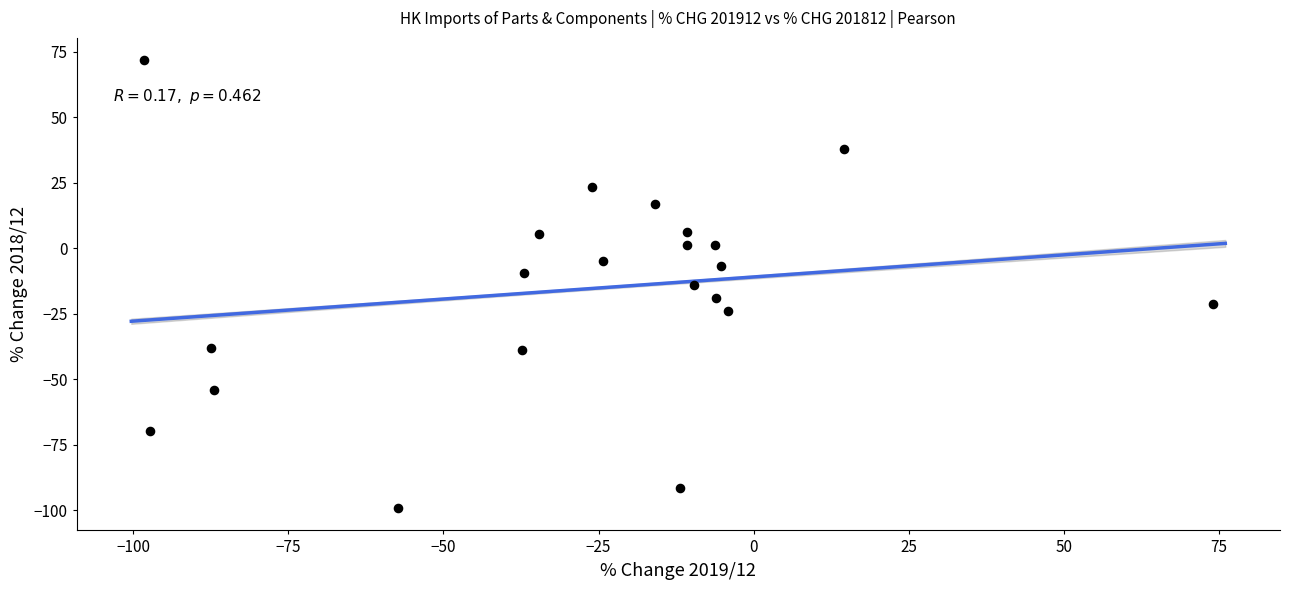

What is the range of Y values (max minus min)?

170.9